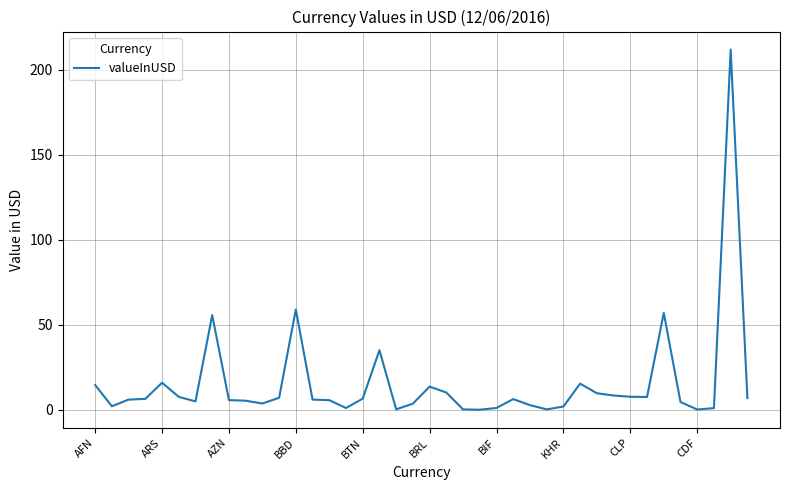

What is the maximum value shown in the chart?

211.7